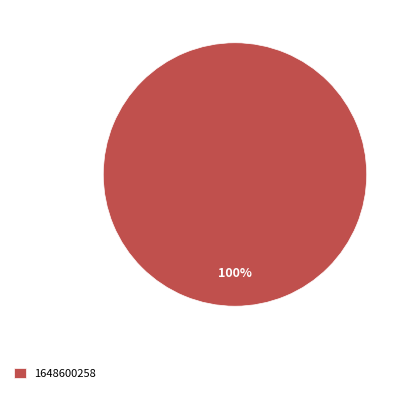

Count the number of slices in the pie.

1